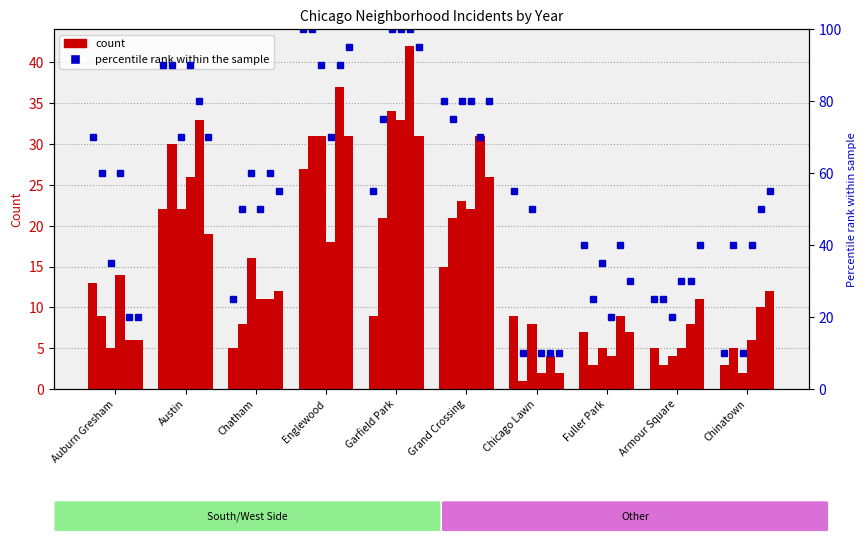

Does the chart contain any negative values?

No